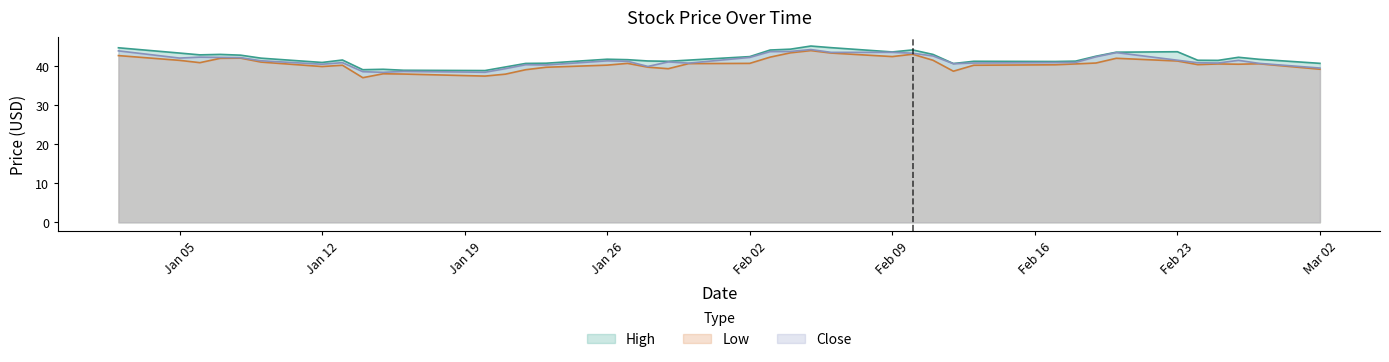

What is the label of the 21st point from the right?

2015-01-30